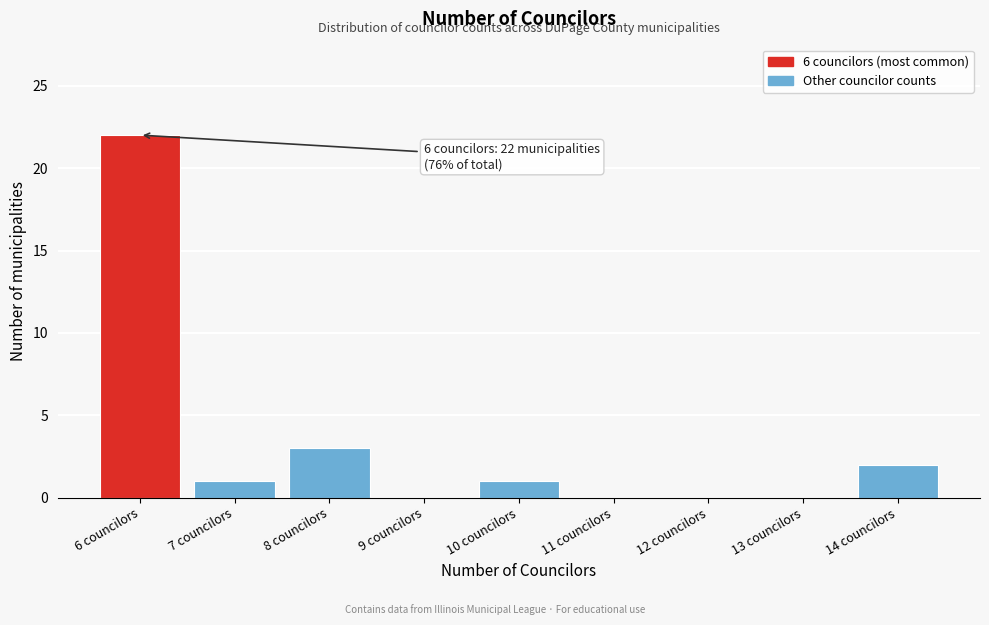

Which range on the x-axis has the tallest bar?

5.5 to 6.5